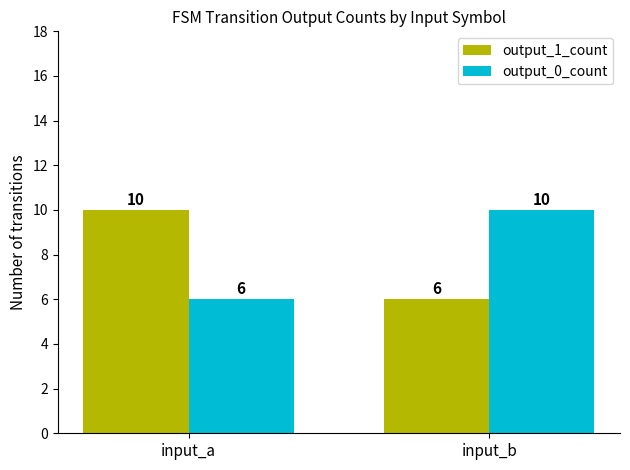

What is the smallest value displayed?

6